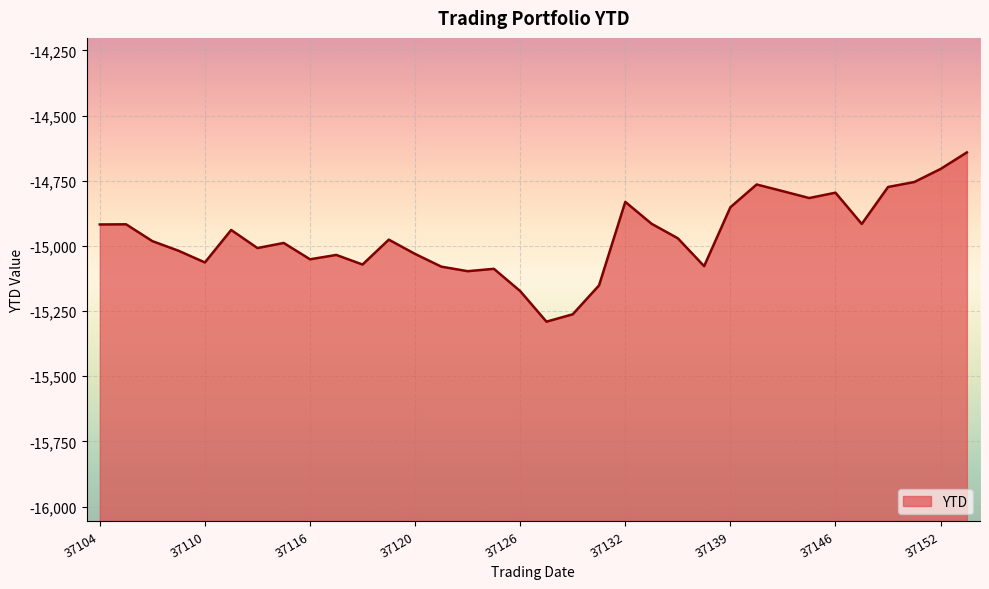

What is the difference between the maximum and minimum values?

649.1